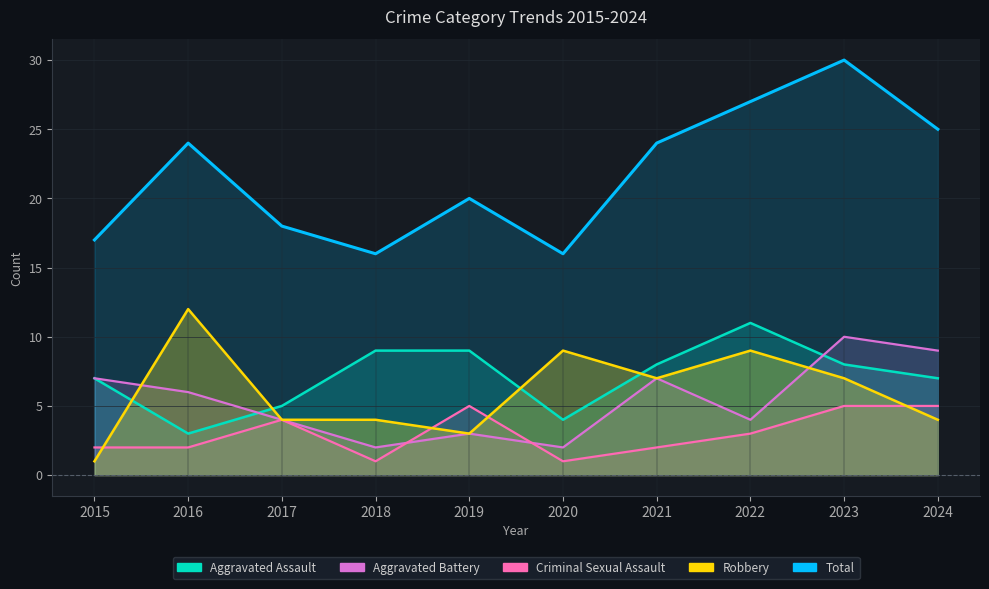

How many data points does each series have?

10